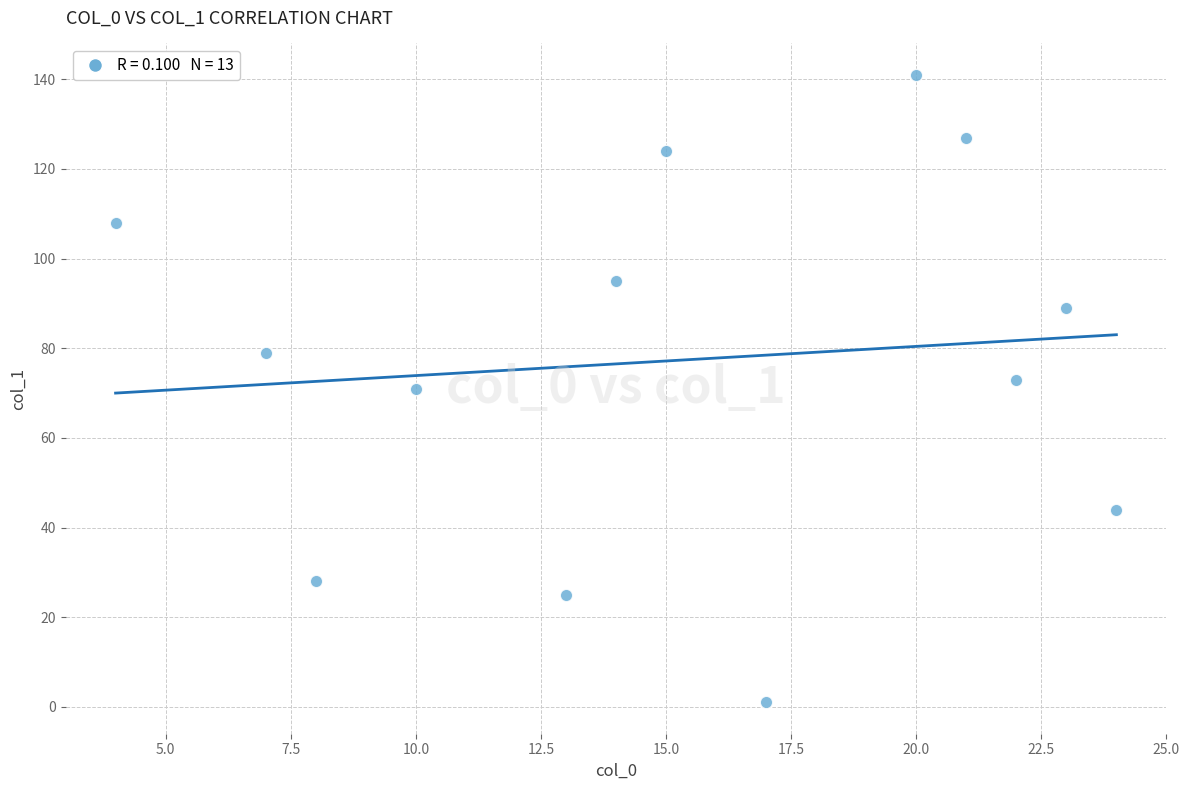

What is the range of Y values (max minus min)?

140